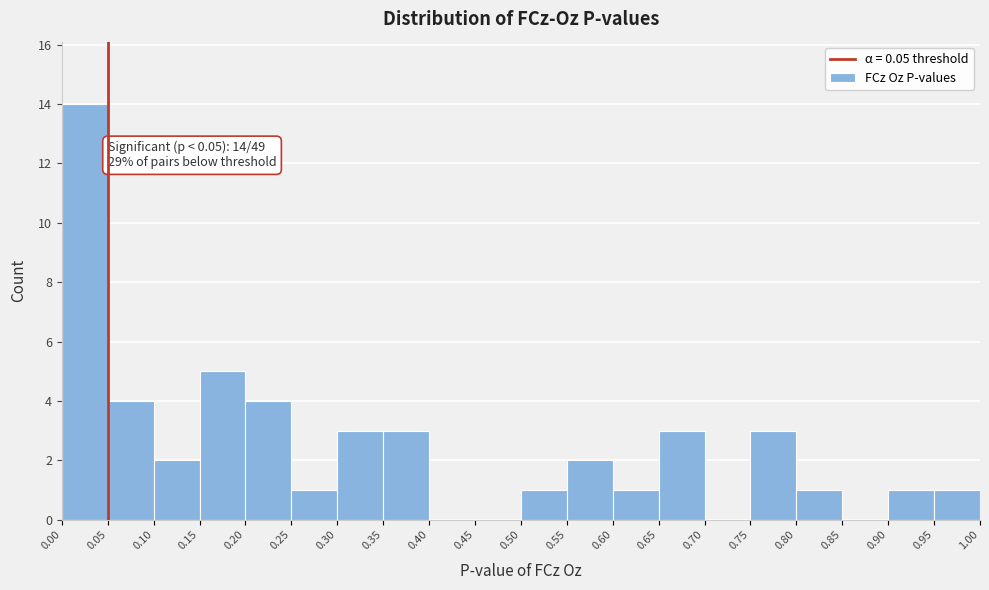

Over which range of the x-axis is the bar tallest?

0.00 to 0.05